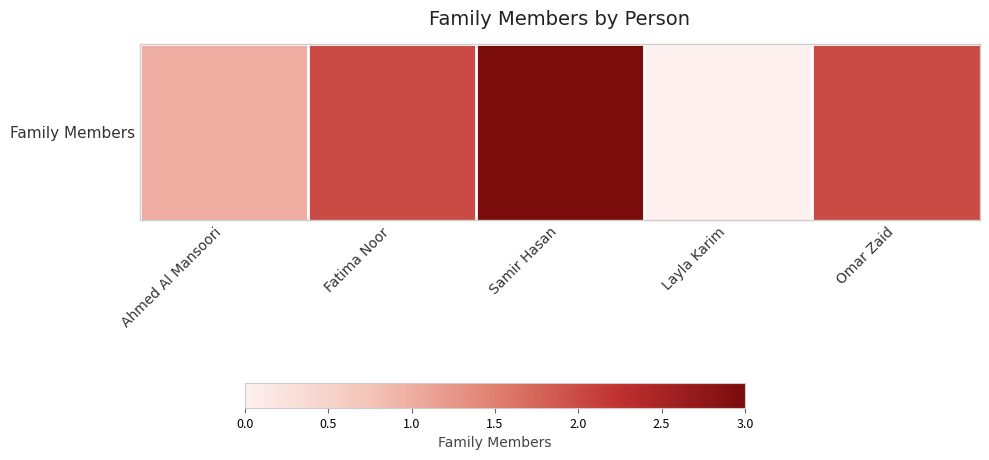

Rank the categories by value from lowest to highest.

Layla Karim, Ahmed Al Mansoori, Fatima Noor, Omar Zaid, Samir Hasan